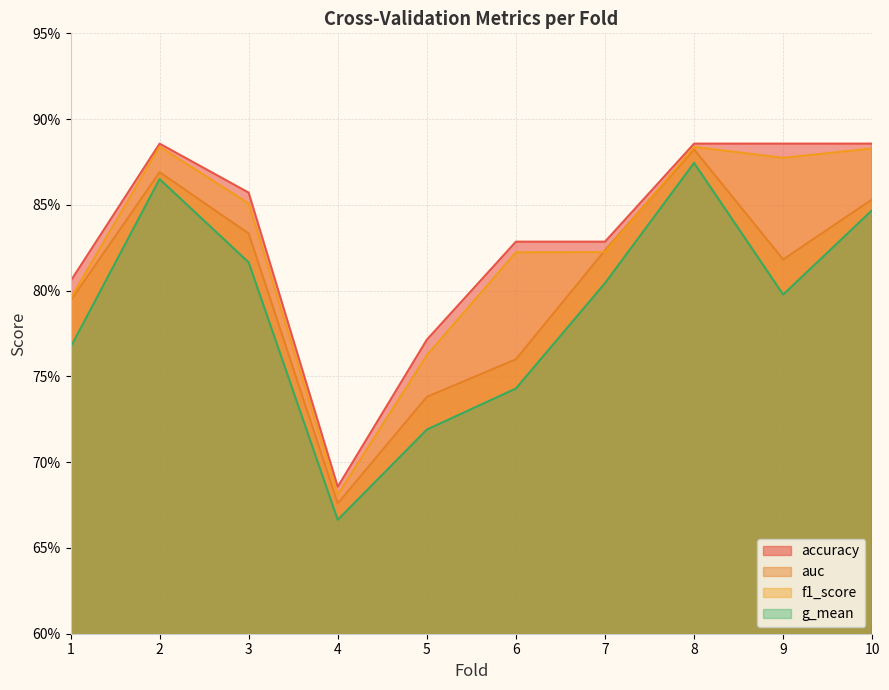

What is the value of the accuracy point at the 4th from the left?

0.7